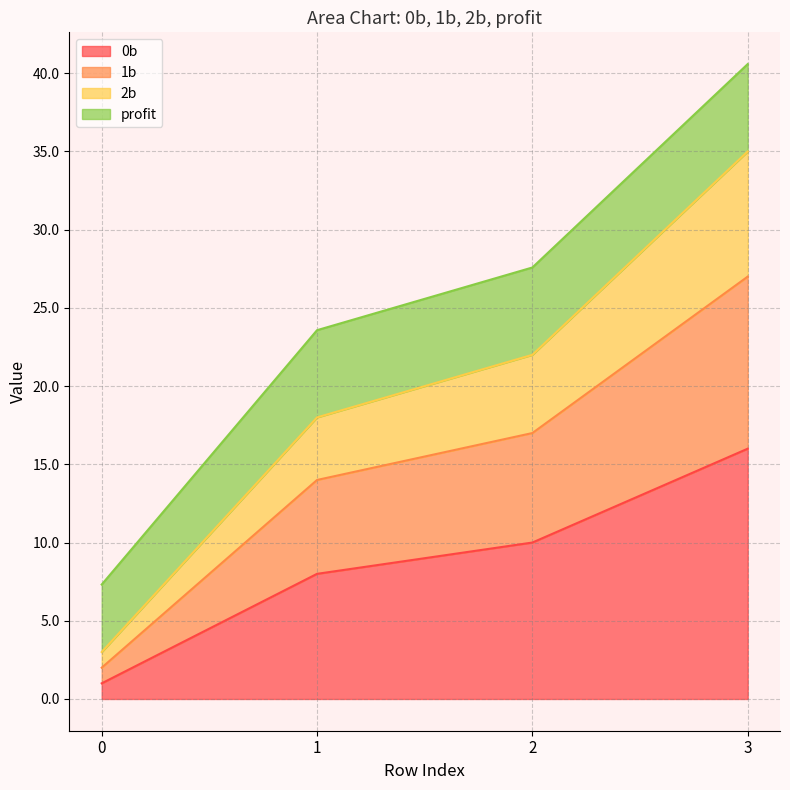

What is the total value across all series at 3?

40.6